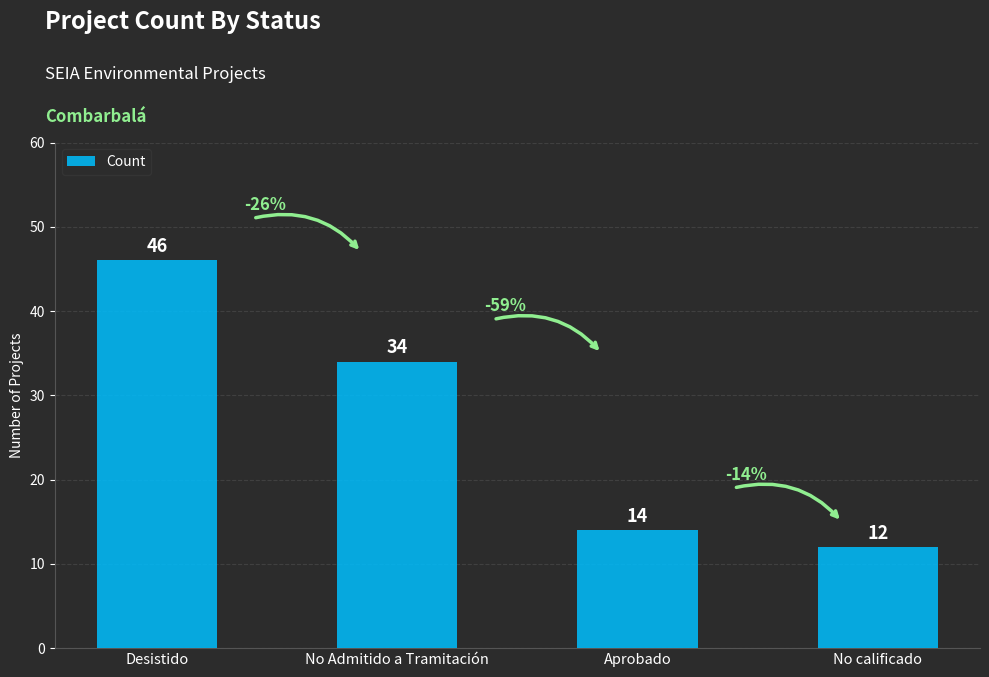

What is the label of the 2nd bar from the left?

No Admitido a Tramitación